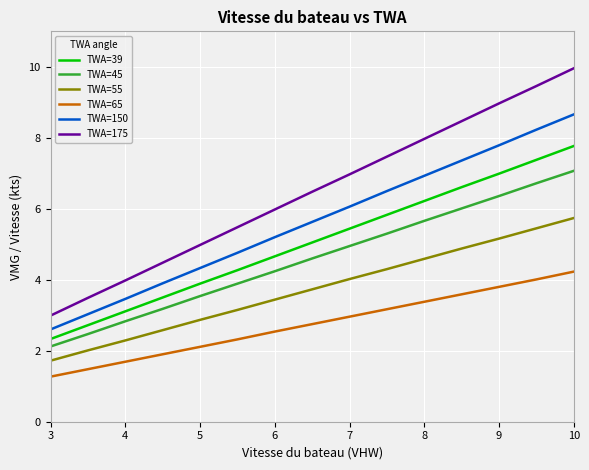

What is the difference between the maximum and minimum values in the TWA=55 series?

4.0